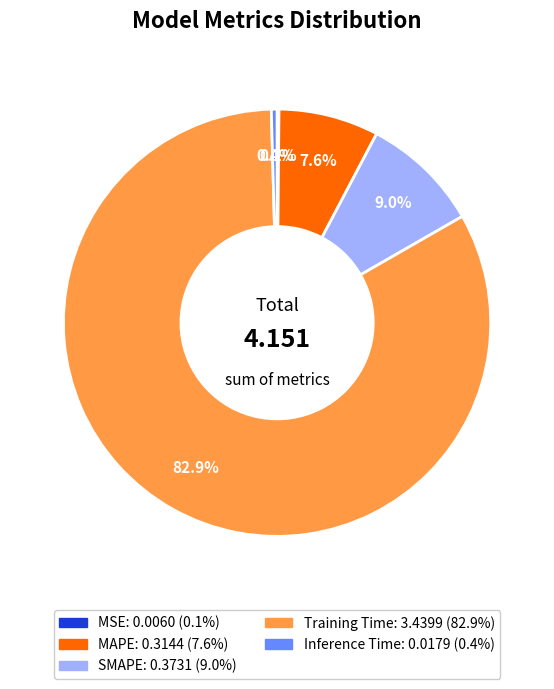

Is it true that MAPE is 8% of the pie?

True